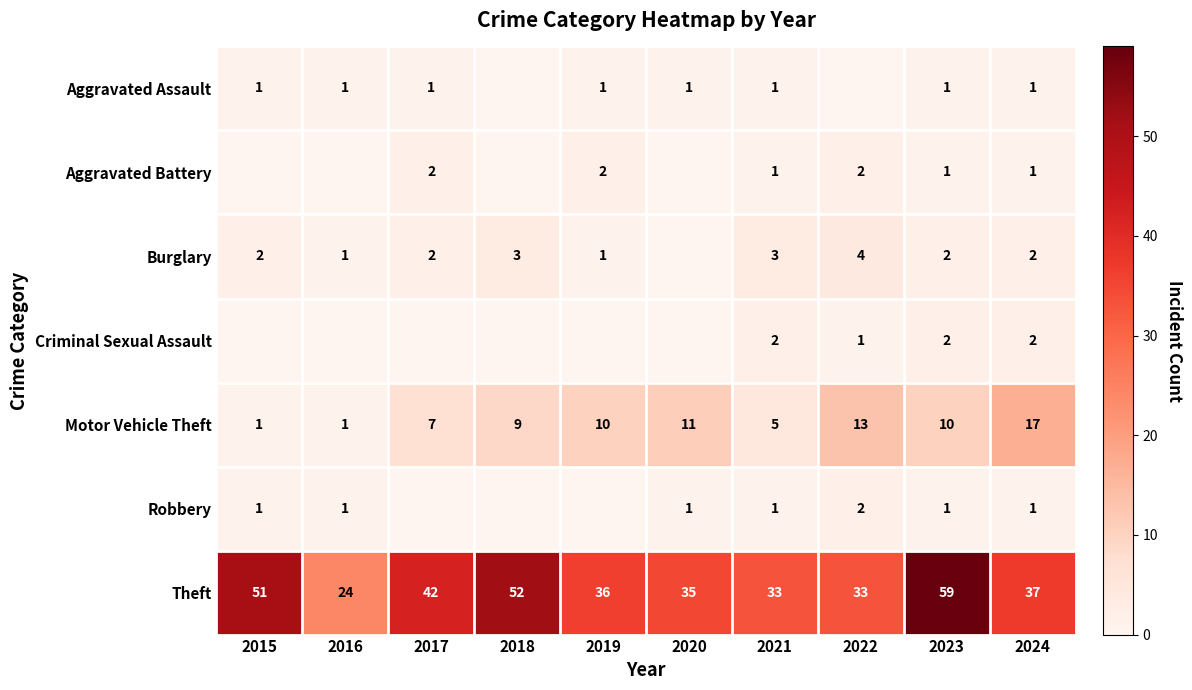

Is the value of Aggravated Assault at 2020 greater than the value of Burglary at 2024?

No